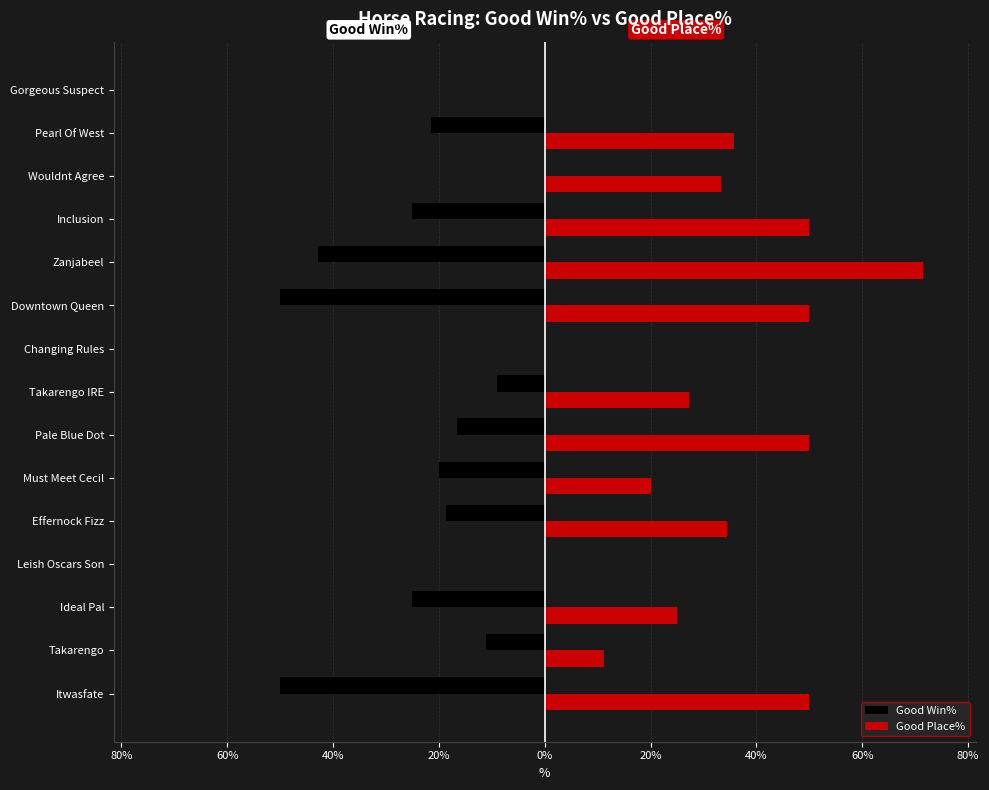

List the series in order of their overall mean, lowest first.

Good Win%, Good Place%